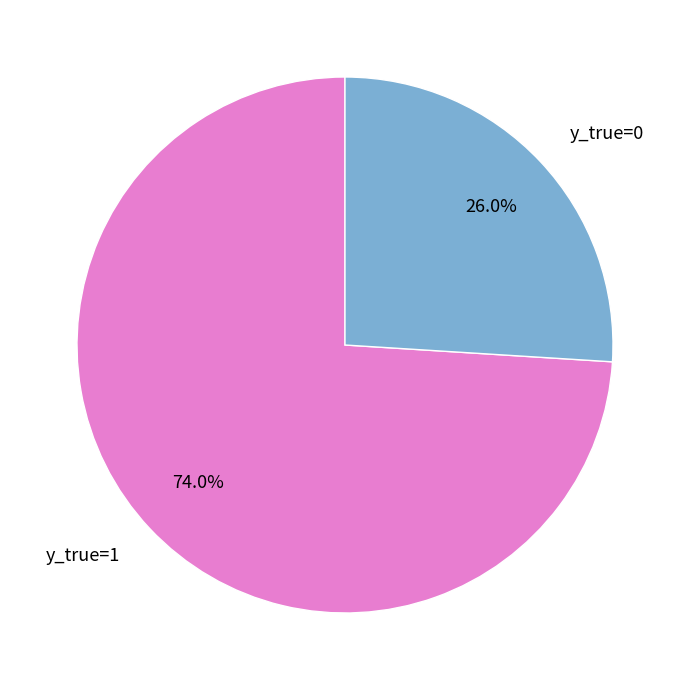

What is the ratio of the value at y_true=0 to the value at y_true=1?

0.4